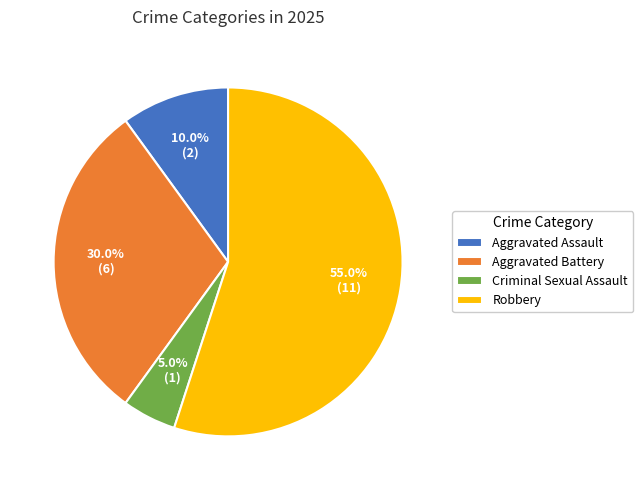

Rank the categories by value from lowest to highest.

Criminal Sexual Assault, Aggravated Assault, Aggravated Battery, Robbery